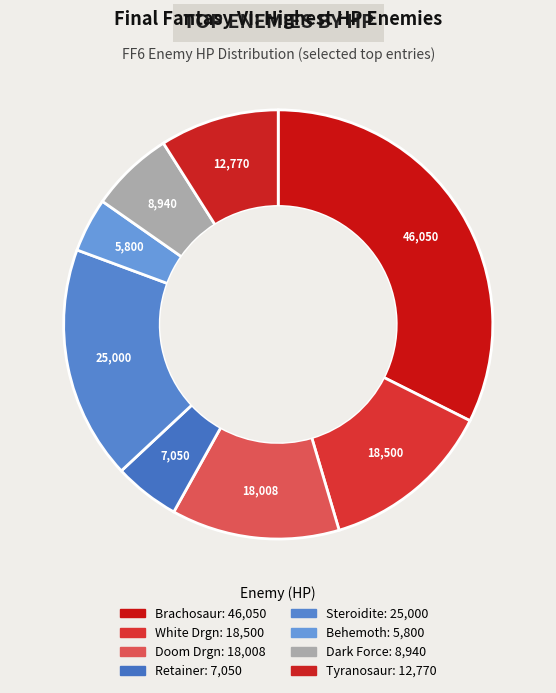

How many segments does this pie chart have?

8